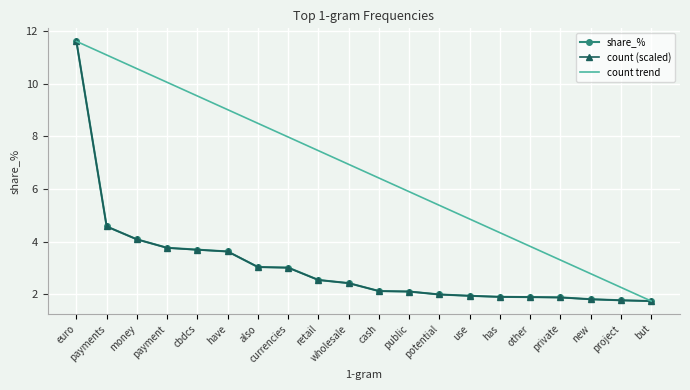

At how many categories does at least one series exceed 5?

13